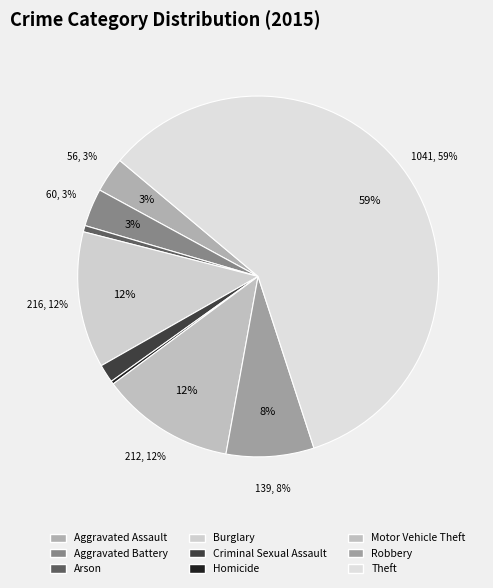

The Homicide slice represents 0% of the pie. True or false?

True